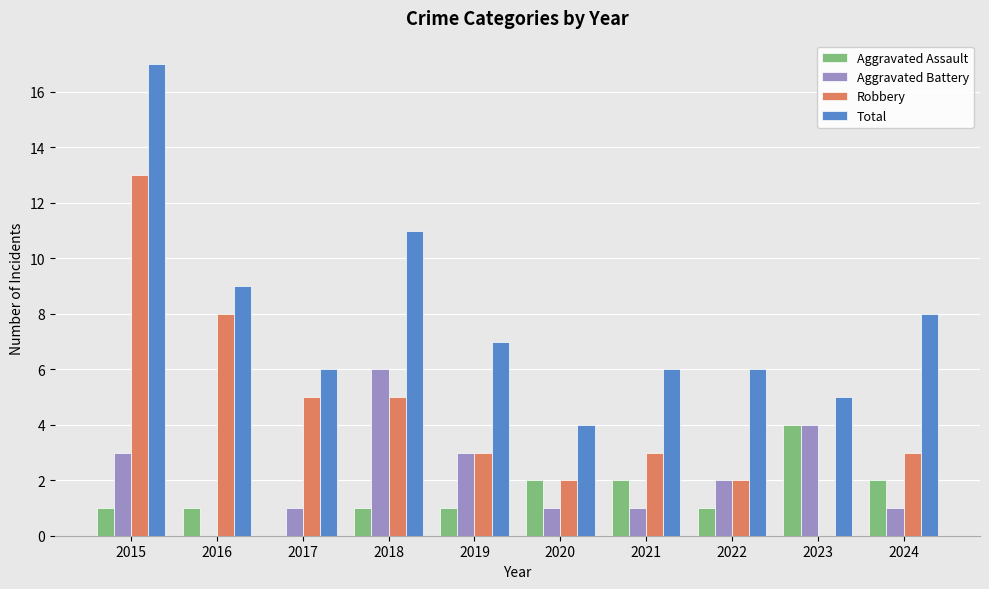

Reading right to left, list all the values displayed in this chart.

Aggravated Assault: 2024=2	2023=4	2022=1	2021=2	2020=2	2019=1	2018=1	2017=0	2016=1	2015=1
Aggravated Battery: 2024=1	2023=4	2022=2	2021=1	2020=1	2019=3	2018=6	2017=1	2016=0	2015=3
Robbery: 2024=3	2023=0	2022=2	2021=3	2020=2	2019=3	2018=5	2017=5	2016=8	2015=13
Total: 2024=8	2023=5	2022=6	2021=6	2020=4	2019=7	2018=11	2017=6	2016=9	2015=17